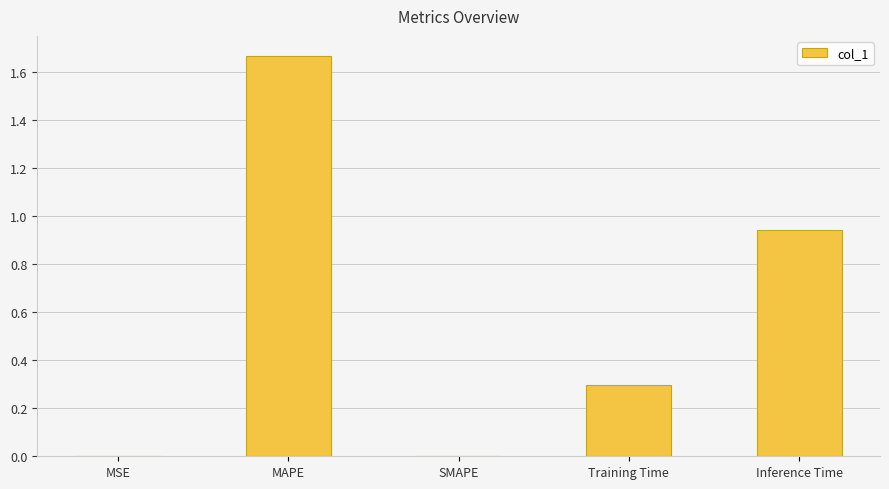

Which has a higher value, Inference Time or SMAPE?

Inference Time